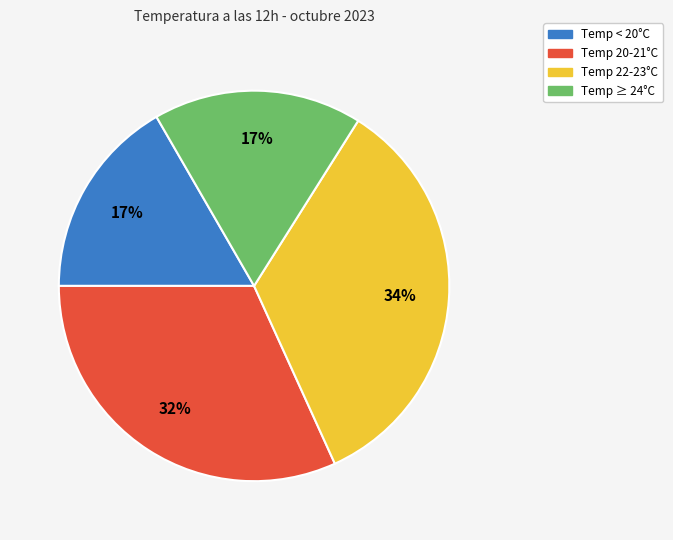

Is there any slice that represents more than half of the pie?

No